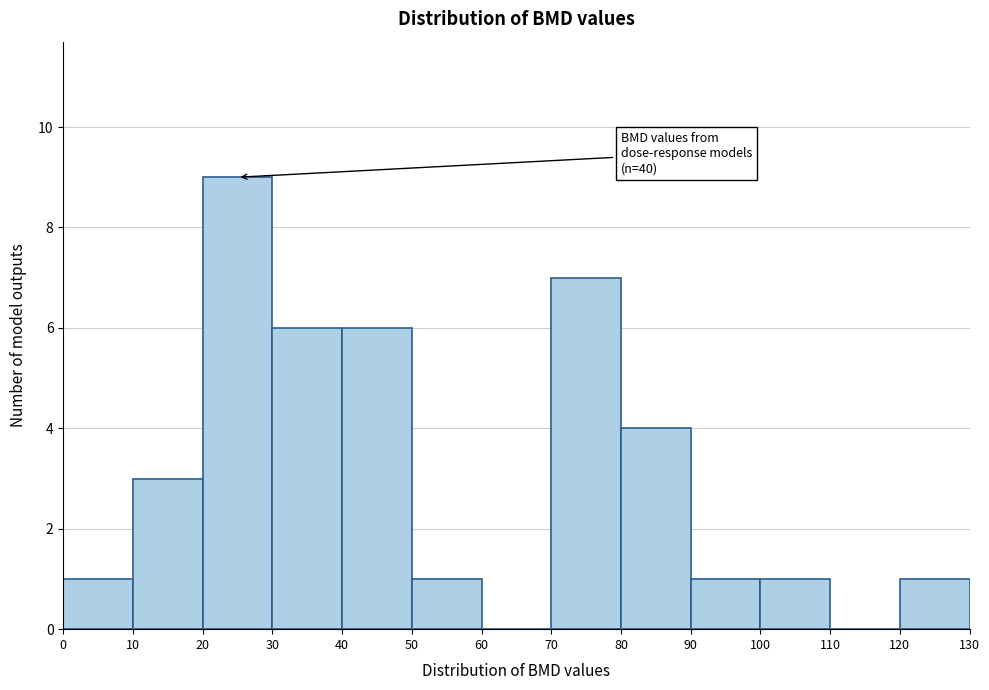

Over which range of the x-axis is the bar tallest?

20 to 30